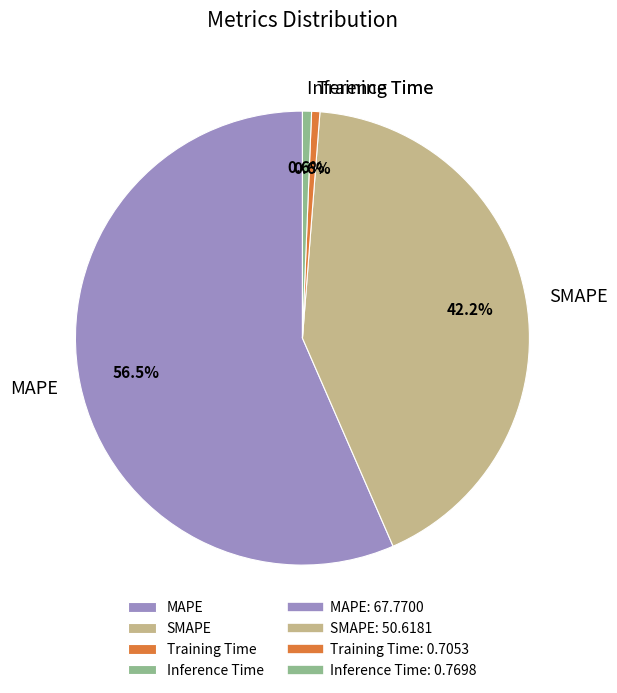

How many segments does this pie chart have?

4